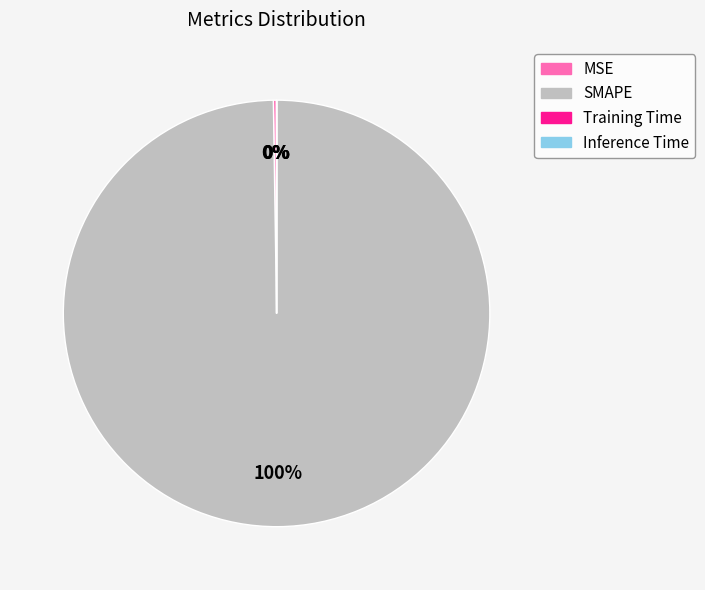

To the nearest percent, what is the average slice percentage?

25%